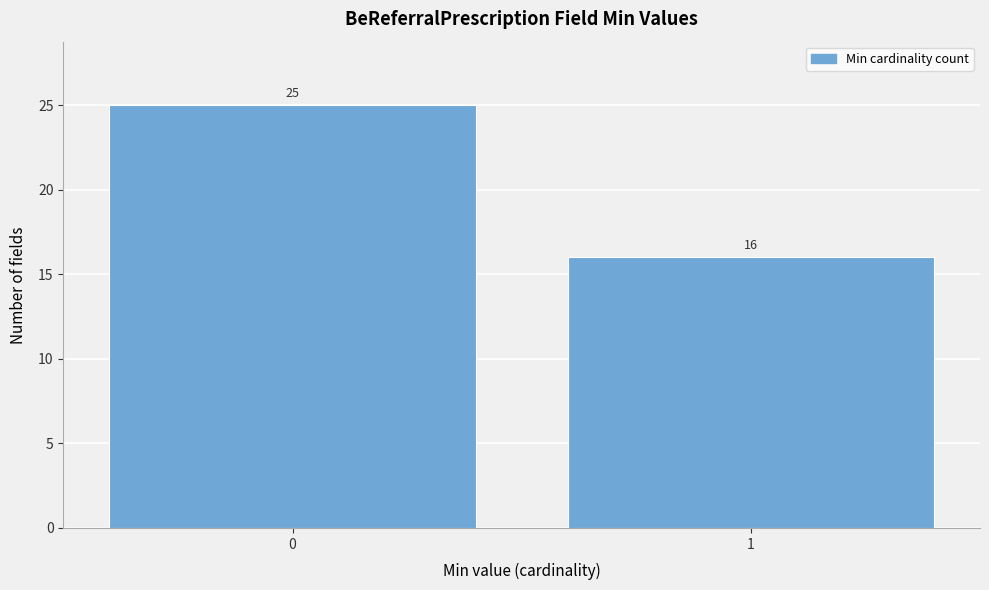

Reading right to left, transcribe all the data shown in this chart.

16	25